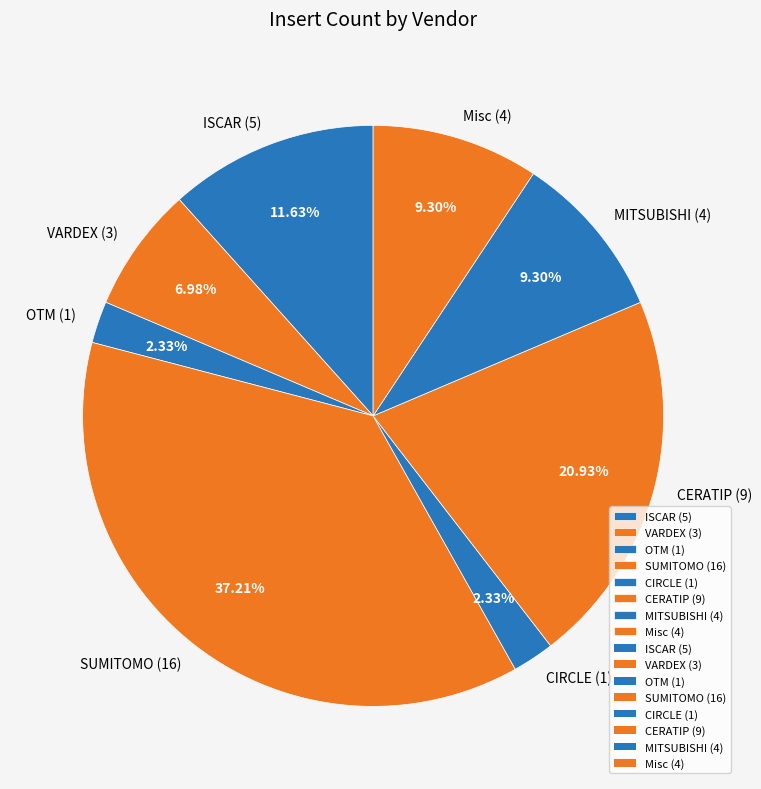

True or false: Misc accounts for 9% of the total.

True